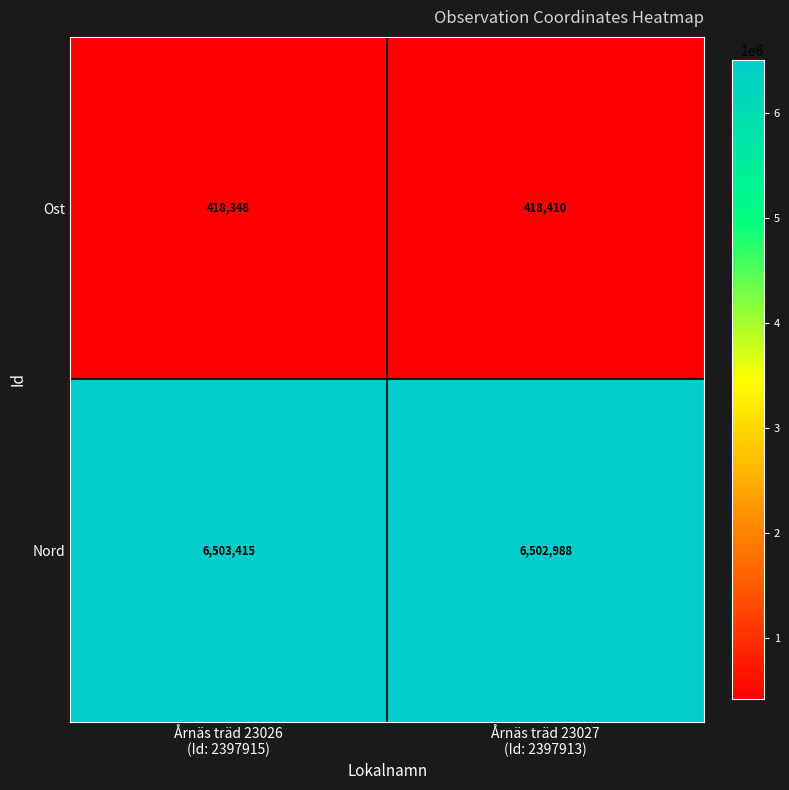

Rank the series by their average value, from highest to lowest.

Nord, Ost